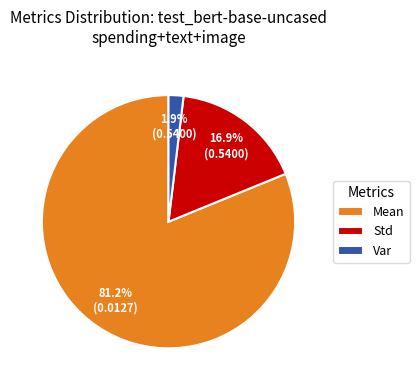

Which category has the smallest portion of the pie?

Var